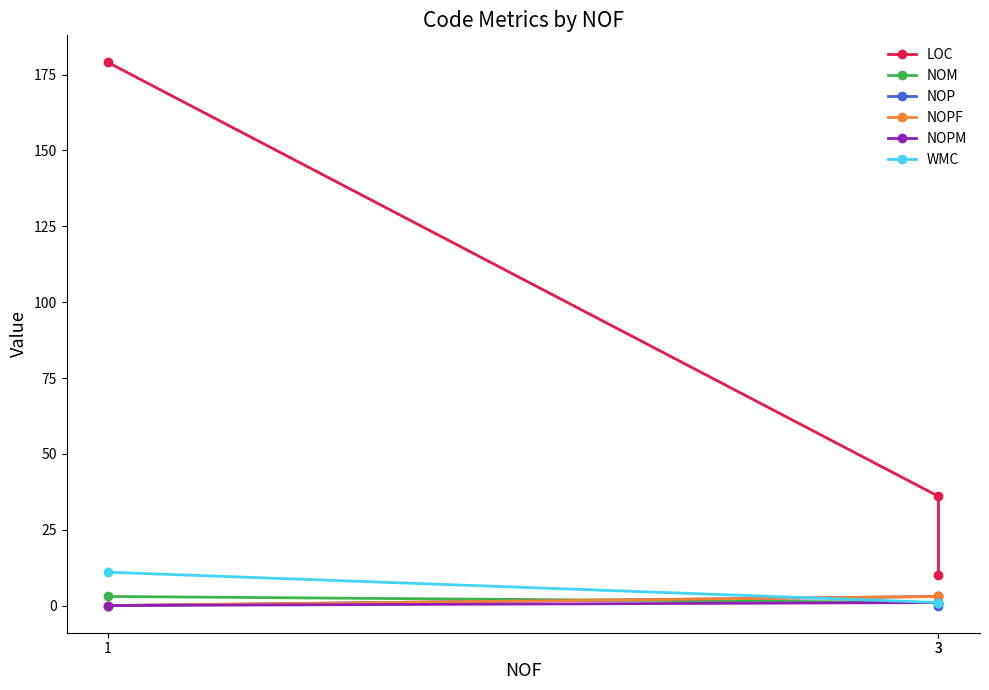

The LOC series shows 36 at 3. True or false?

True